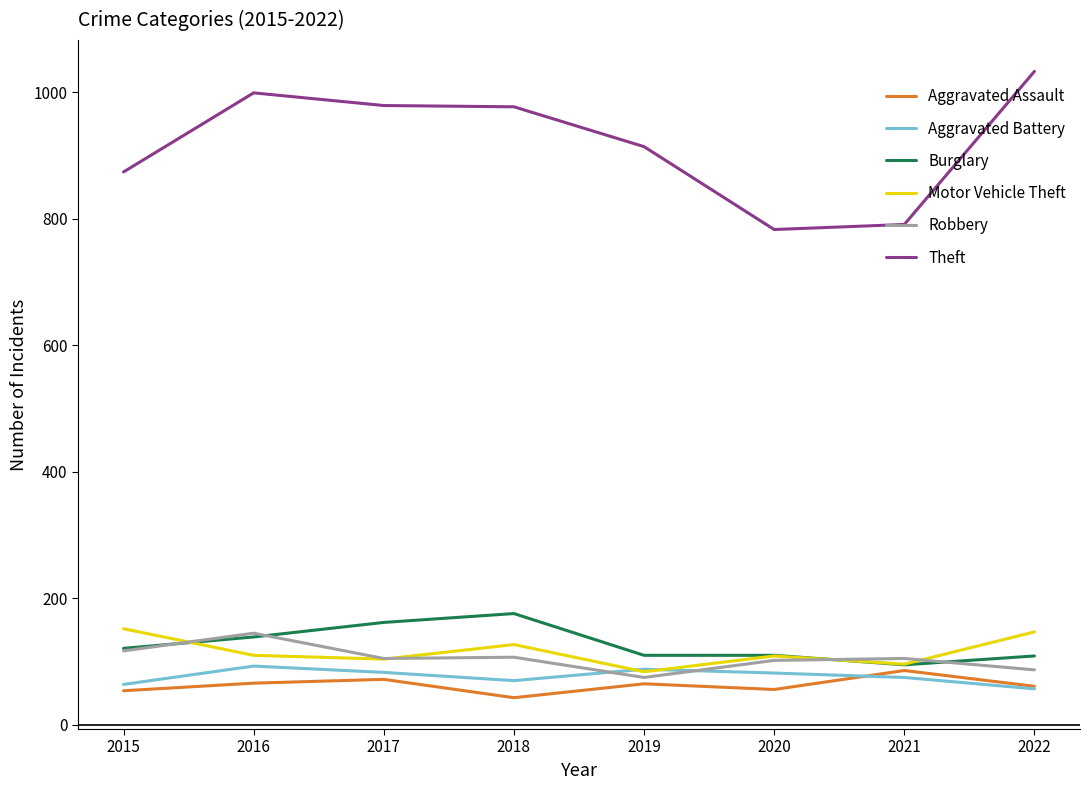

Is it true that Motor Vehicle Theft equals 196 at 2016?

False